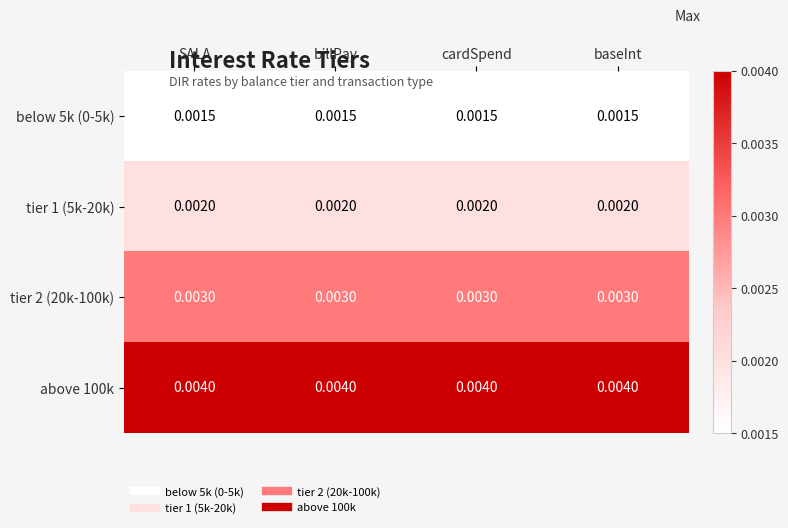

Which series has the largest total across all categories?

above 100k